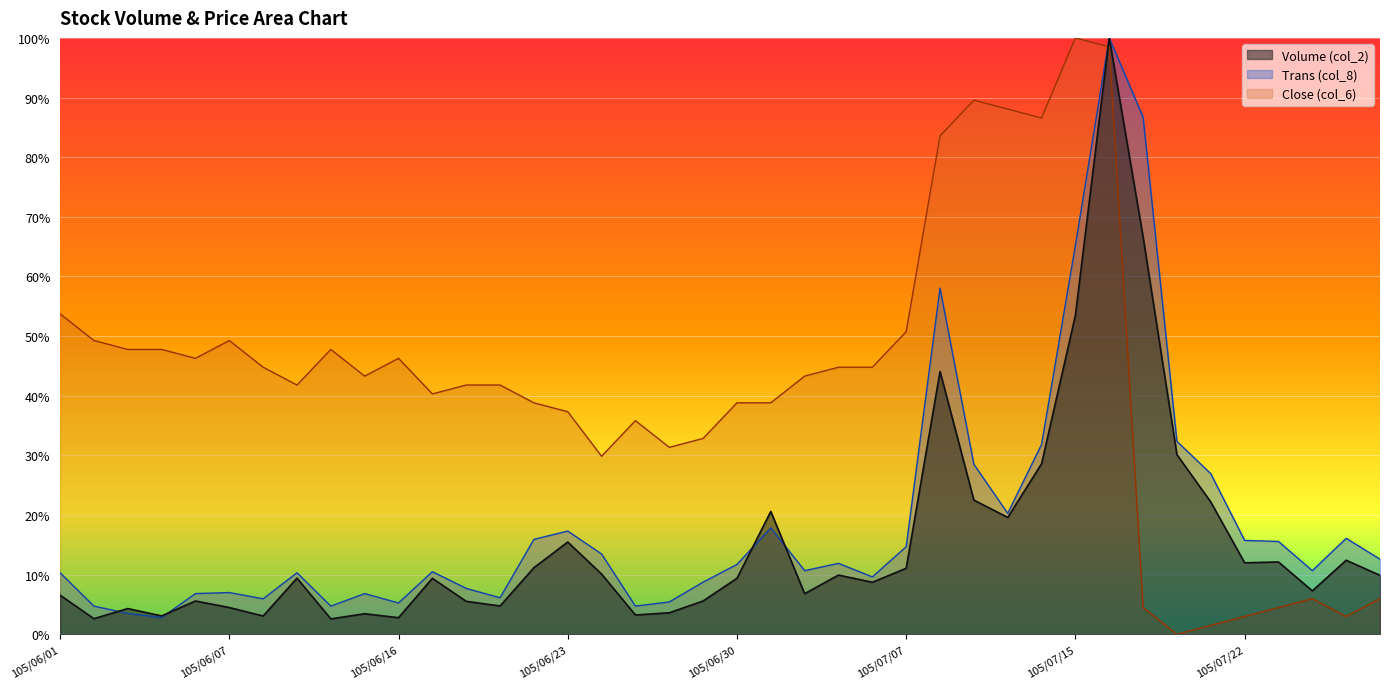

At which category is the sum across all series the highest?

105/07/18